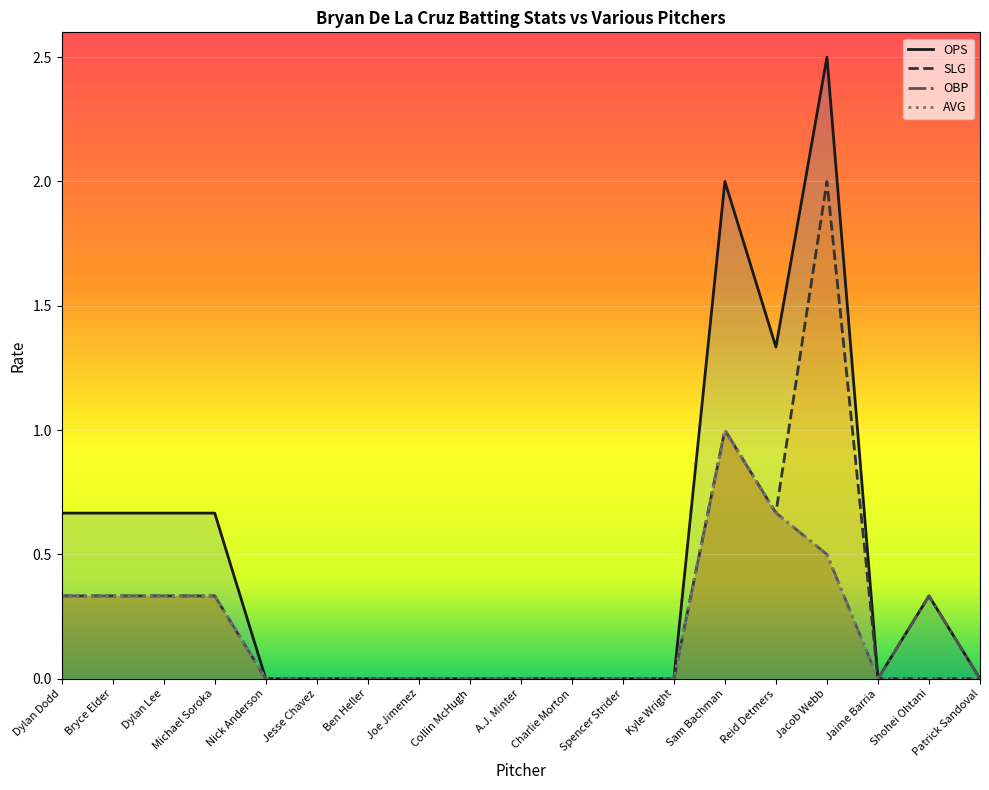

True or false: OPS has a value of -1.4 at Ben Heller.

False